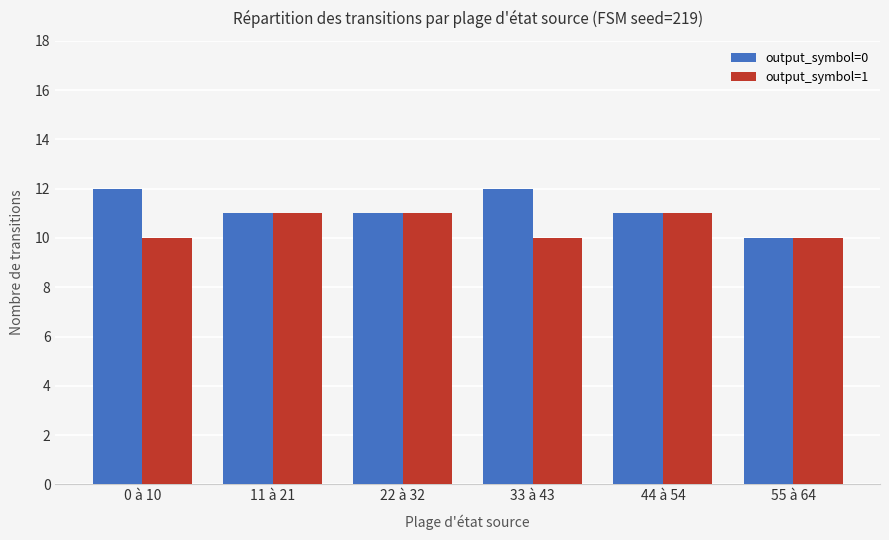

Reading left to right, transcribe all the data shown in this chart.

output_symbol=0: 0 à 10=12	11 à 21=11	22 à 32=11	33 à 43=12	44 à 54=11	55 à 64=10
output_symbol=1: 0 à 10=10	11 à 21=11	22 à 32=11	33 à 43=10	44 à 54=11	55 à 64=10